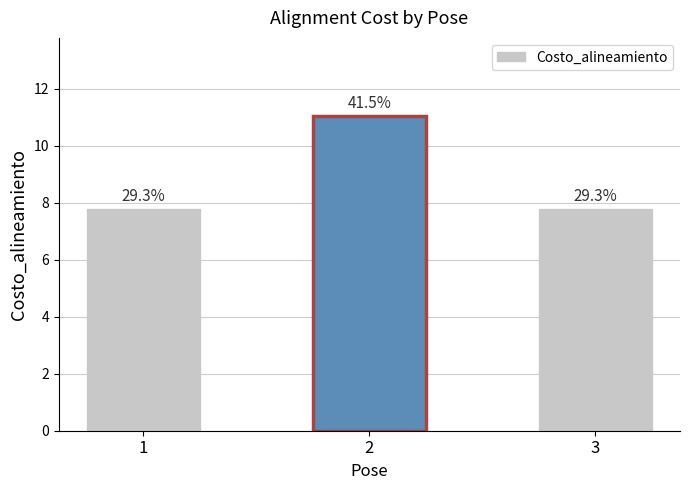

Between 2 and 1, which is larger?

2